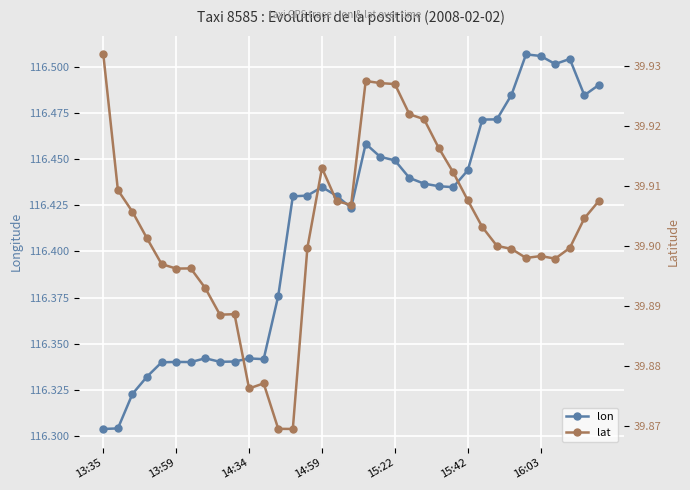

The lon series shows 46.7 at 13:59. True or false?

False